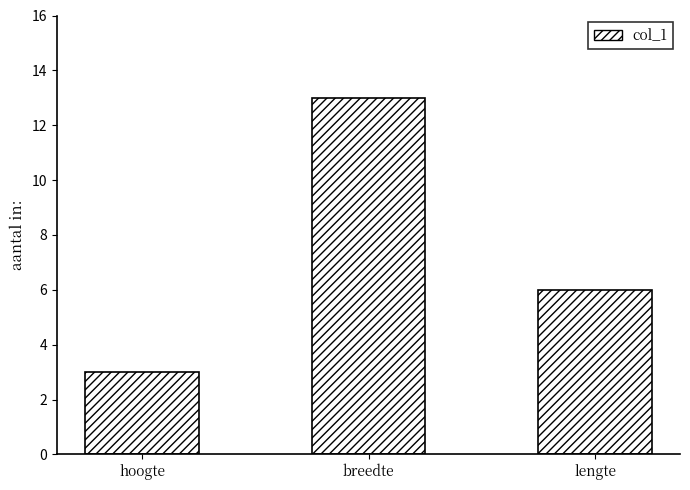

Rank the categories by value from lowest to highest.

hoogte, lengte, breedte